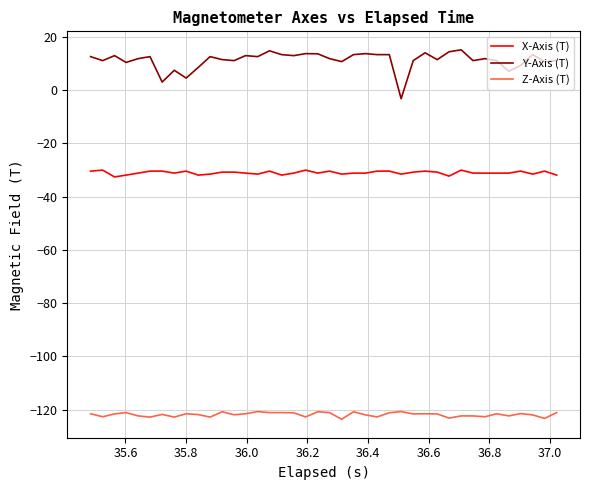

Which series has the largest total across all categories?

Y-Axis (T)